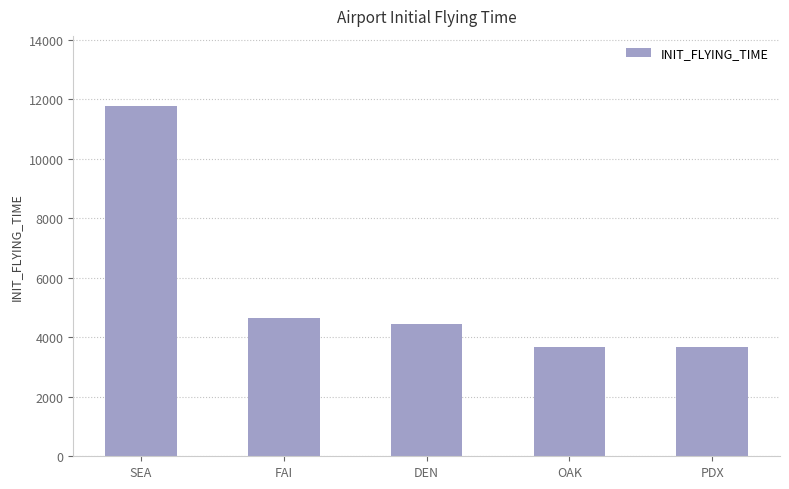

Which has a higher value, PDX or SEA?

SEA